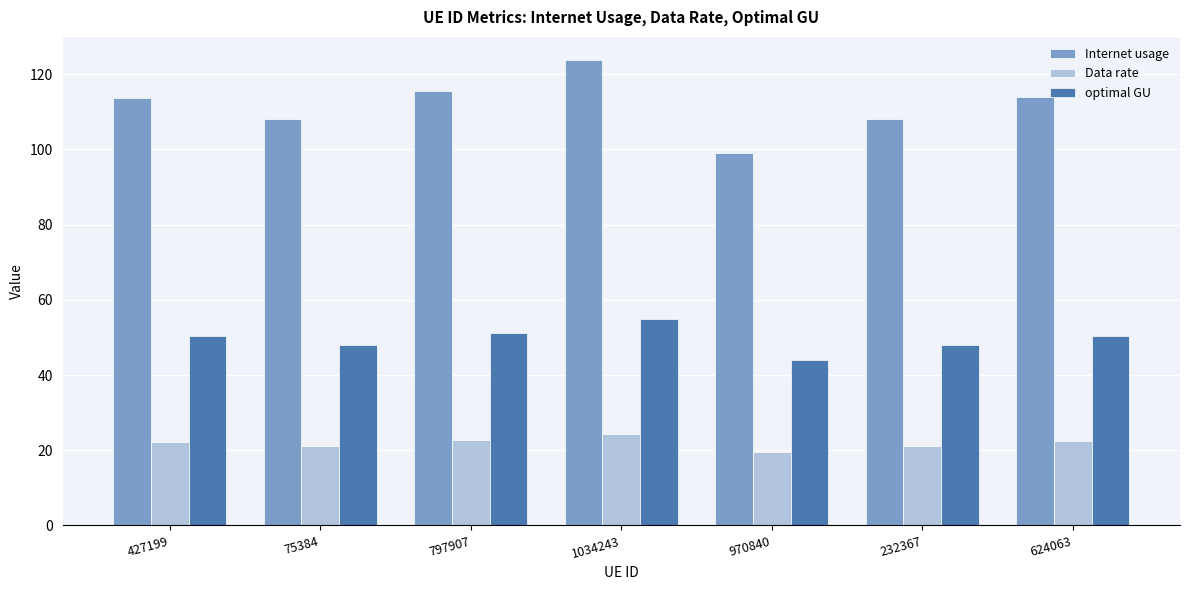

What are all the series names shown in the legend?

Internet usage, Data rate, optimal GU